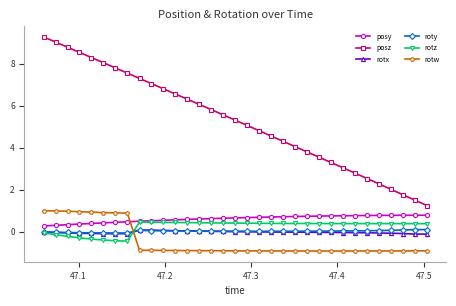

Which series has the largest range (max minus min)?

posz